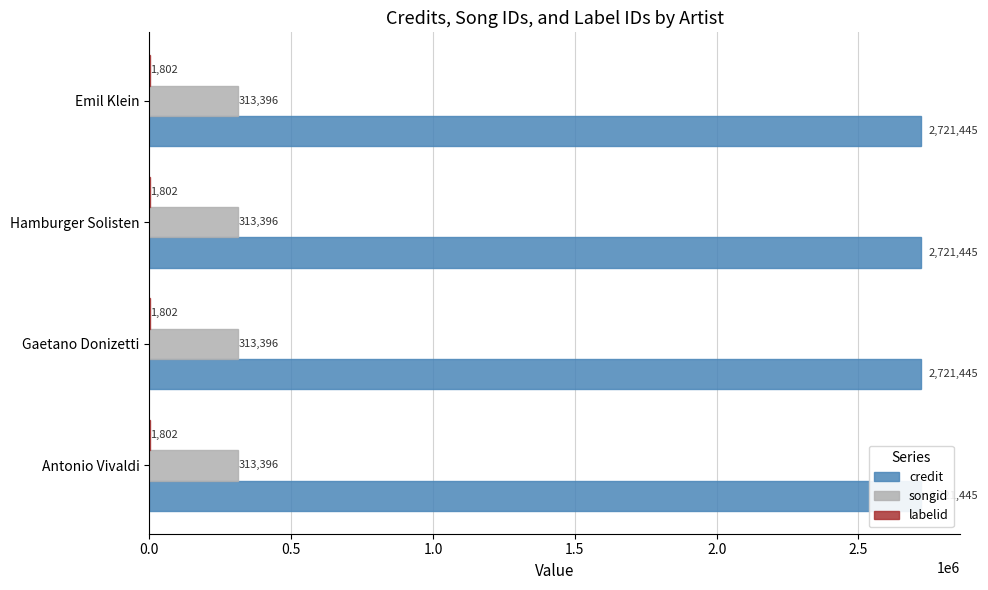

What are all the series names shown in the legend?

credit, songid, labelid